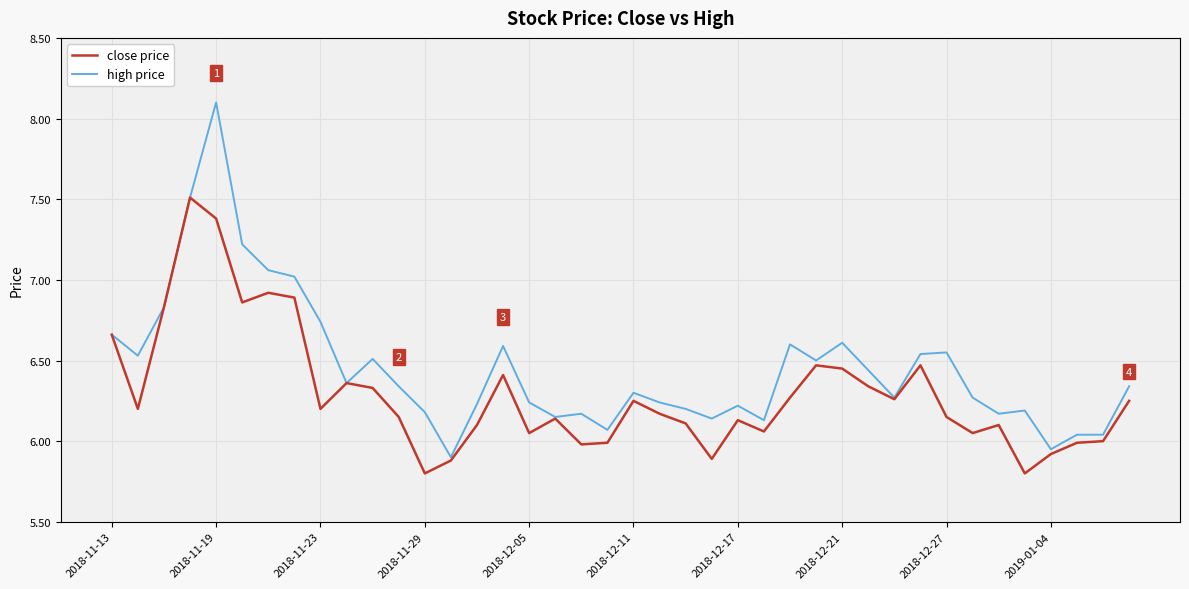

Which series has the largest total across all categories?

high price